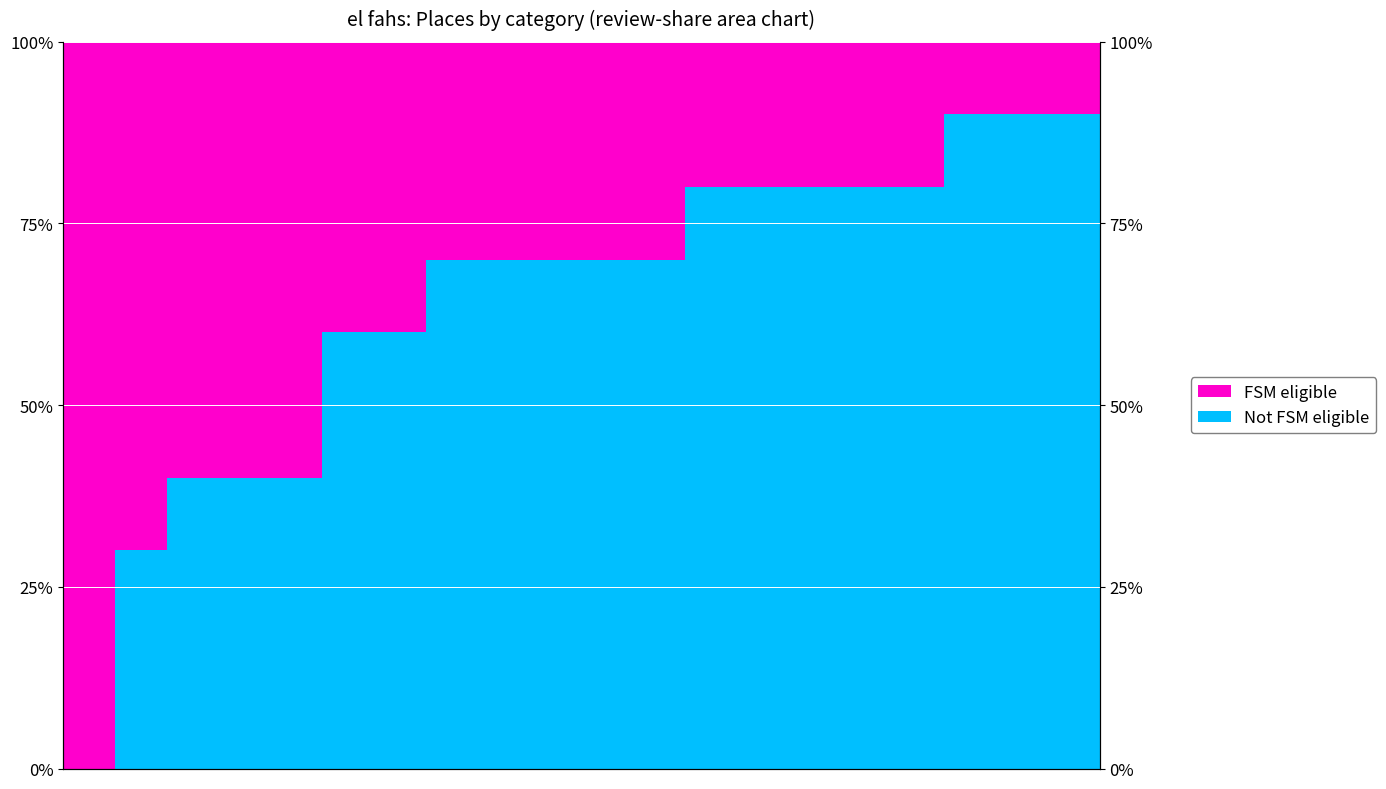

Is it true that Not FSM eligible equals 121 at 16?

False